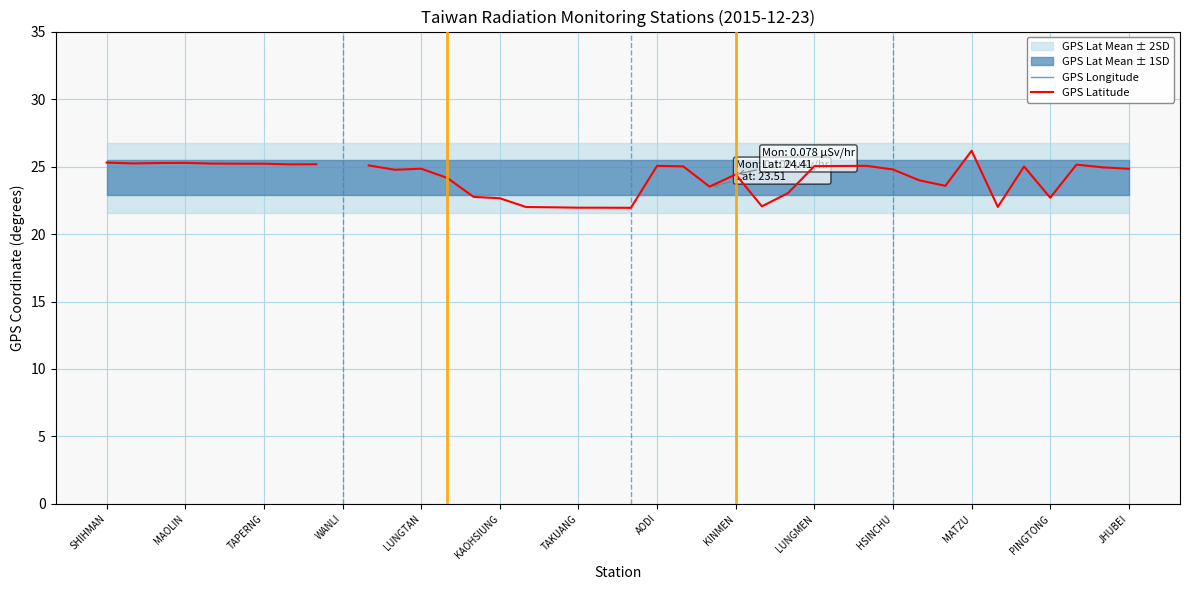

Which series has the widest spread of values?

GPS Latitude